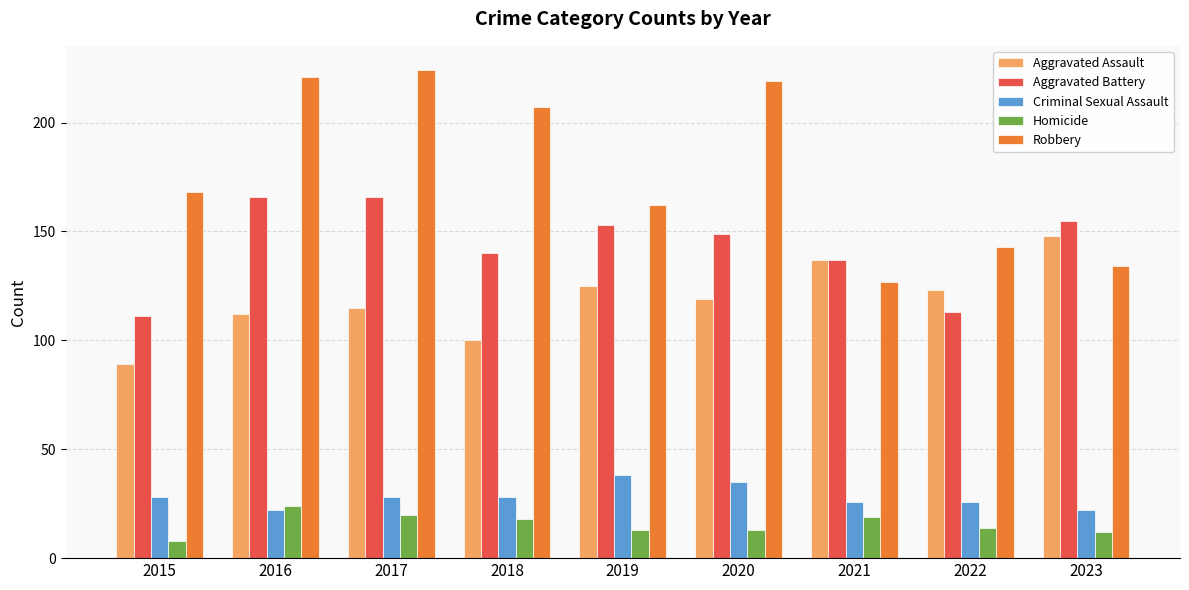

What is the lowest value of the Criminal Sexual Assault series?

22